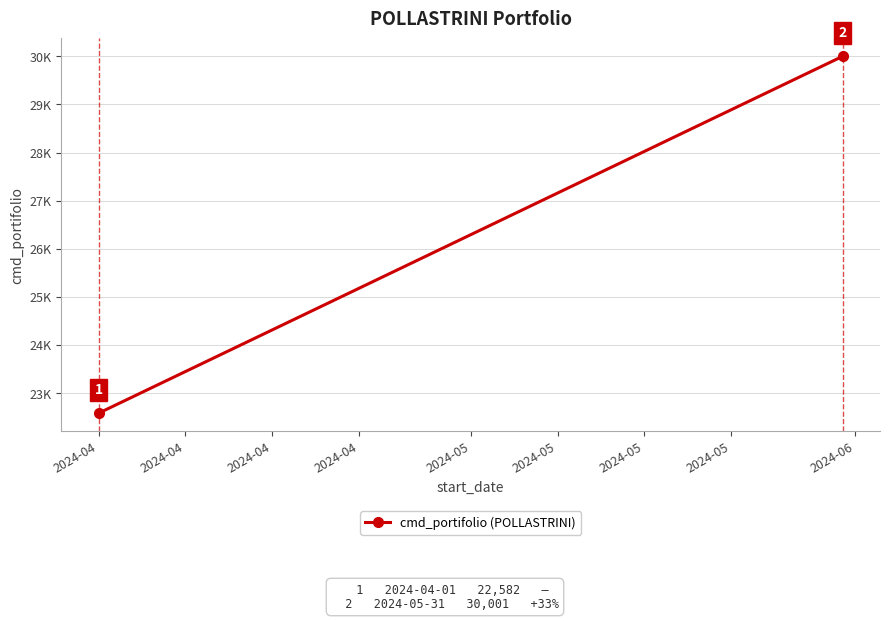

Reading left to right, transcribe all the data shown in this chart.

22582	30001